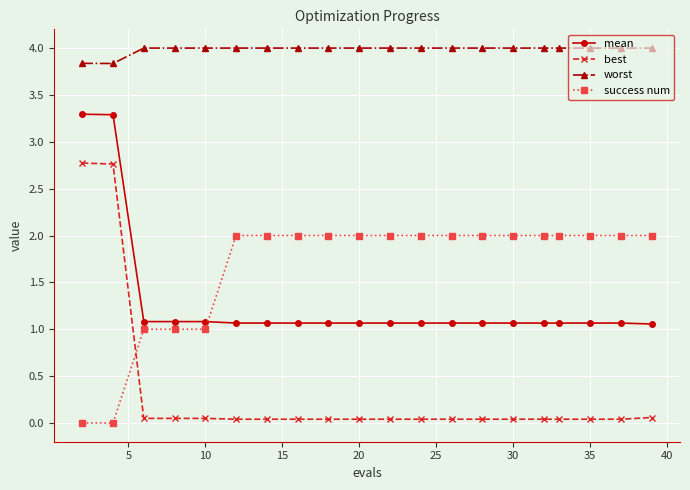

List the series in order of their peak value, highest first.

worst, mean, best, success num